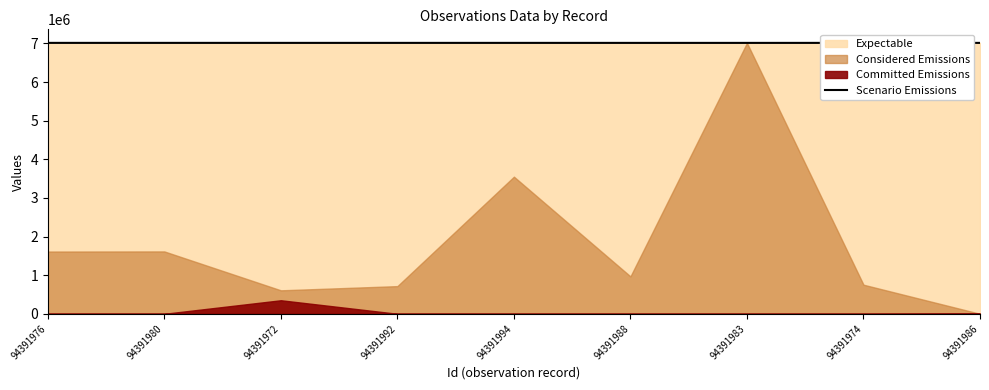

True or false: Scenario Emissions has a value of 12616821.4 at 94391994.

False